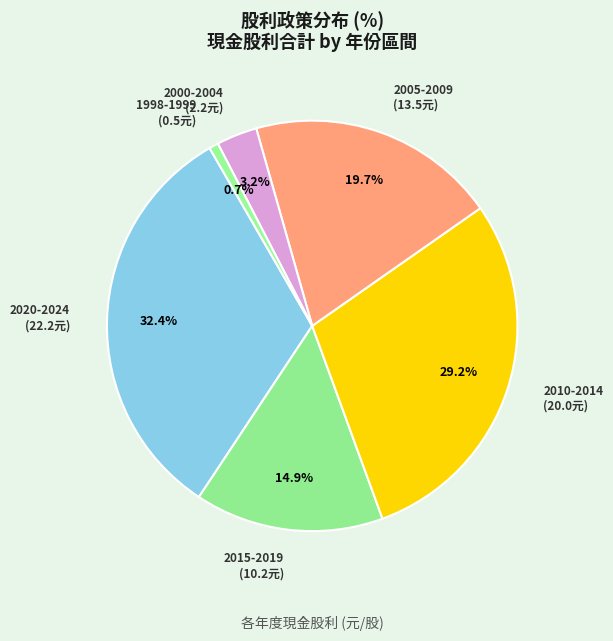

How many segments does this pie chart have?

6